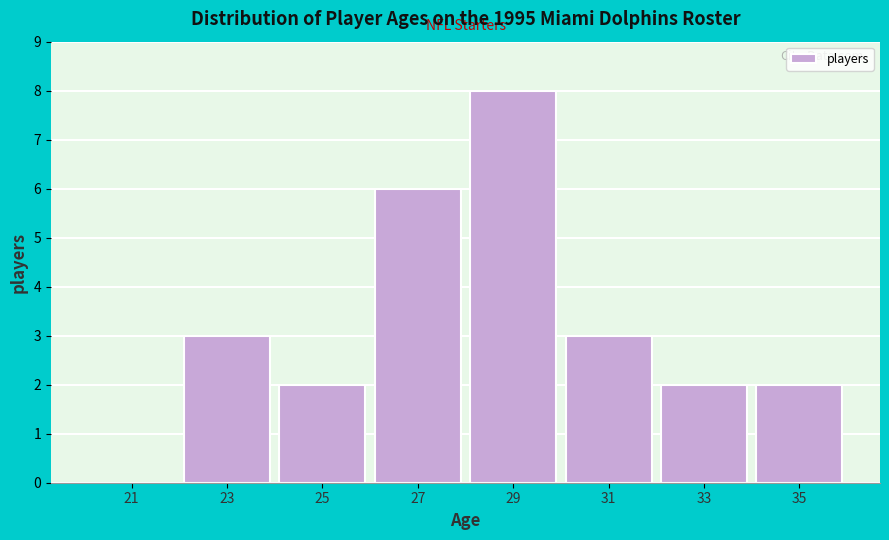

How tall is the bar that spans 32 to 34 on the x-axis? The values are not printed on the chart, so give them approximately, as read against the axis.

2